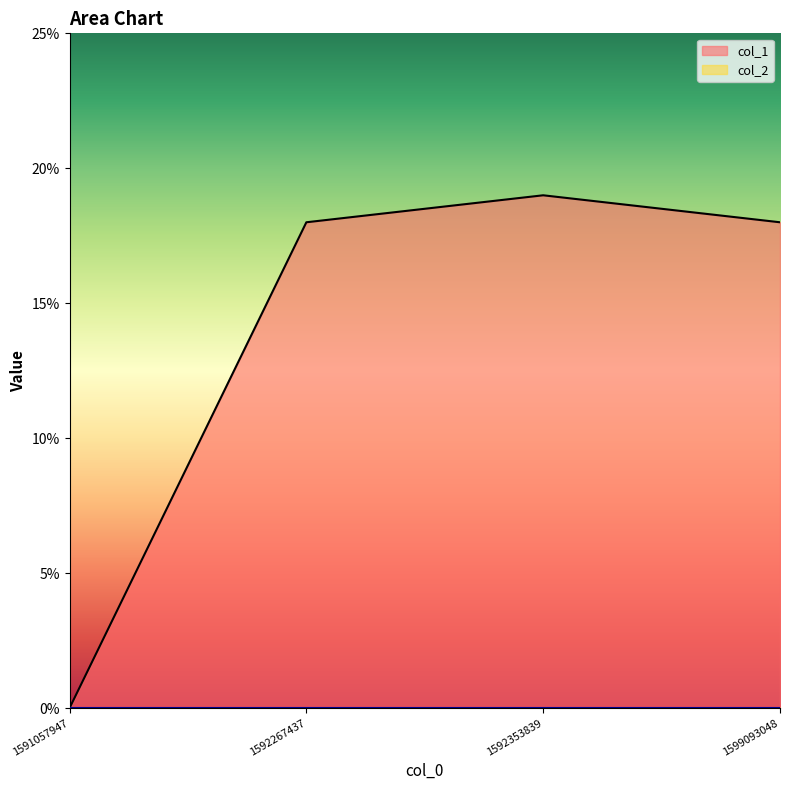

How many lines are shown in the chart?

2